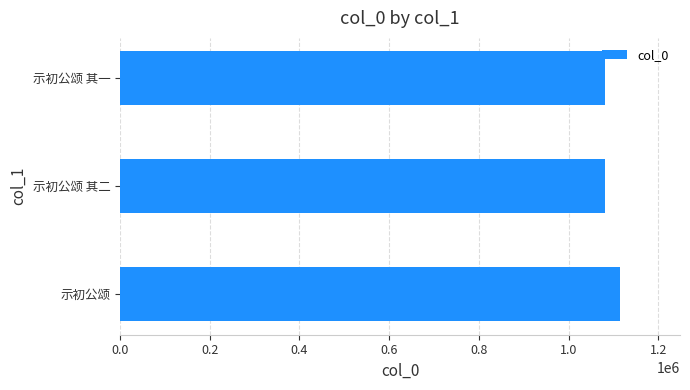

How many distinct data groups are displayed?

1